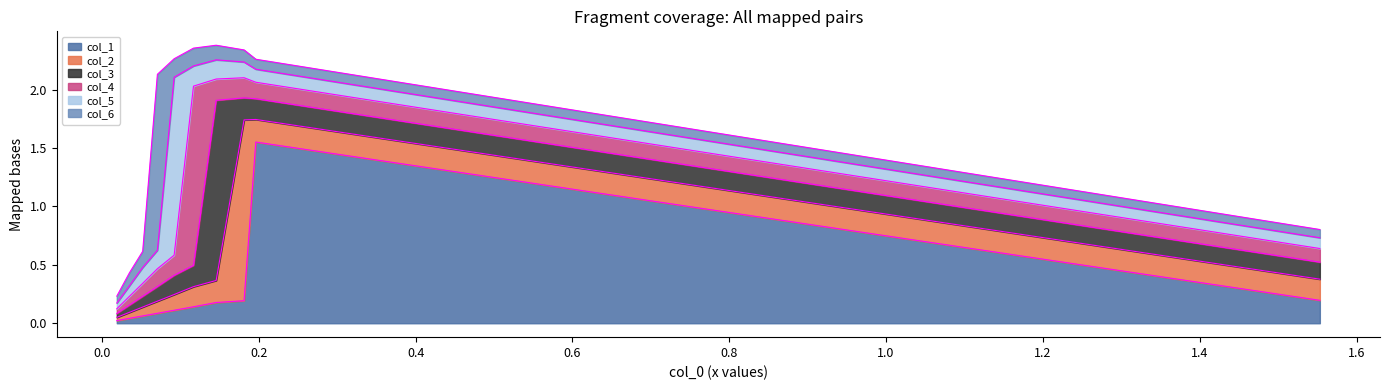

List the labels in order of col_6 value, smallest first.

9, 0, 1, 2, 8, 3, 7, 4, 5, 6